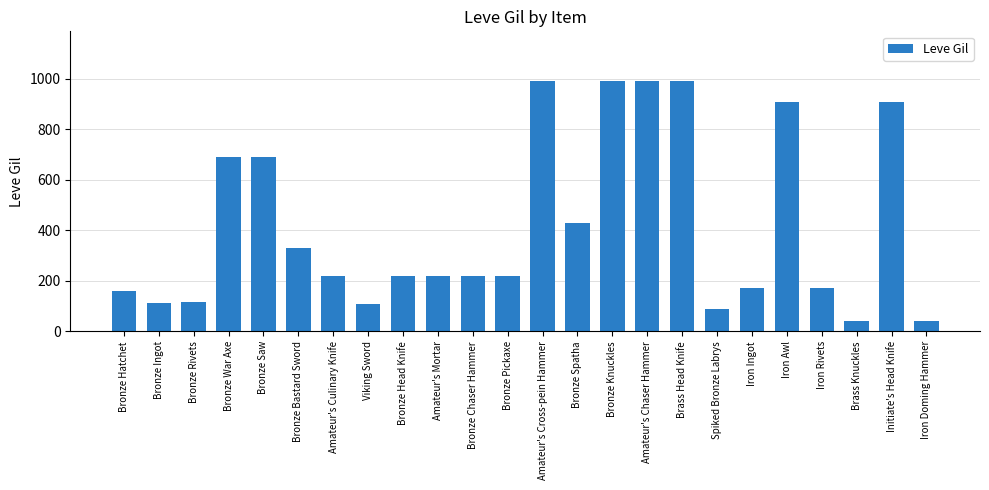

What is the sum of the values at Iron Rivets and Bronze Rivets?

285